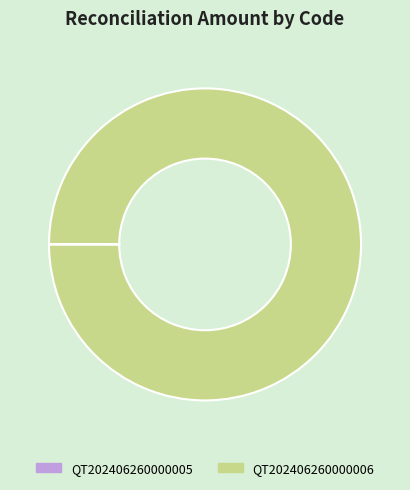

Which slice is the largest?

QT202406260000006